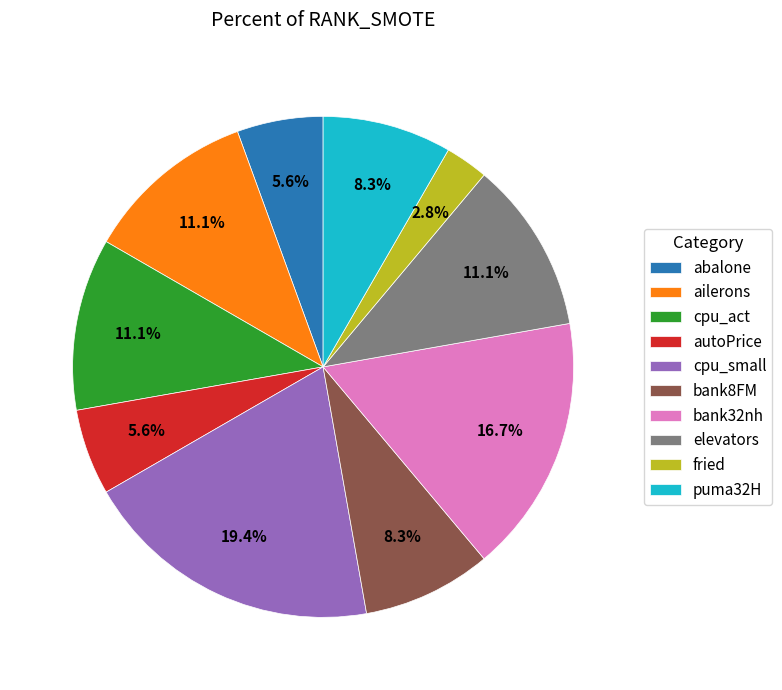

To the nearest percent, what is the average slice percentage?

10%